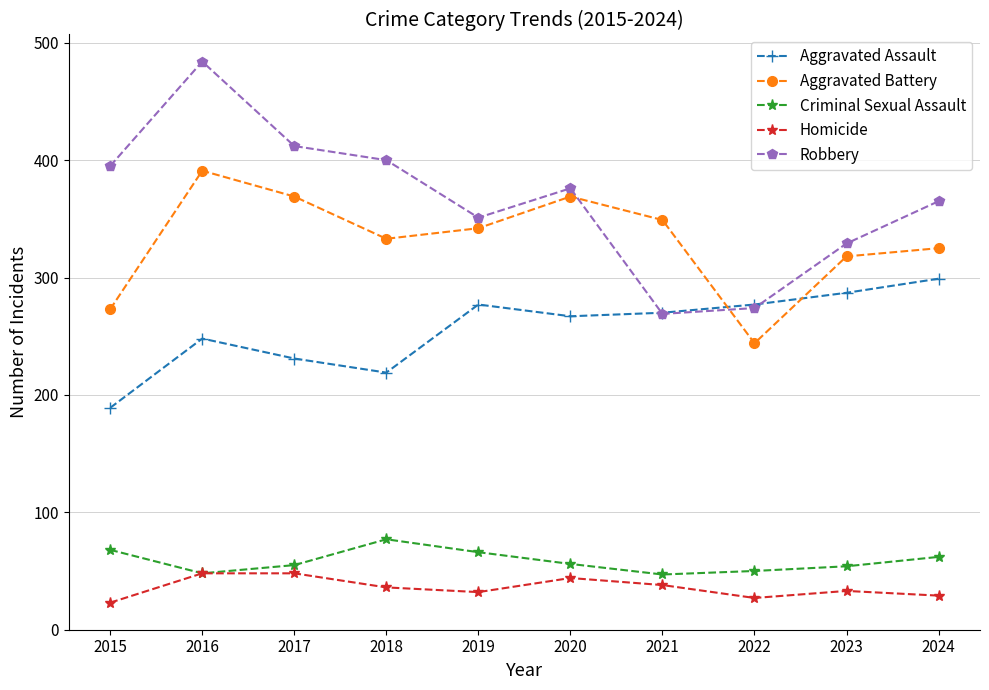

In Aggravated Assault, how many points are lower than both neighbors (excluding endpoints)?

2